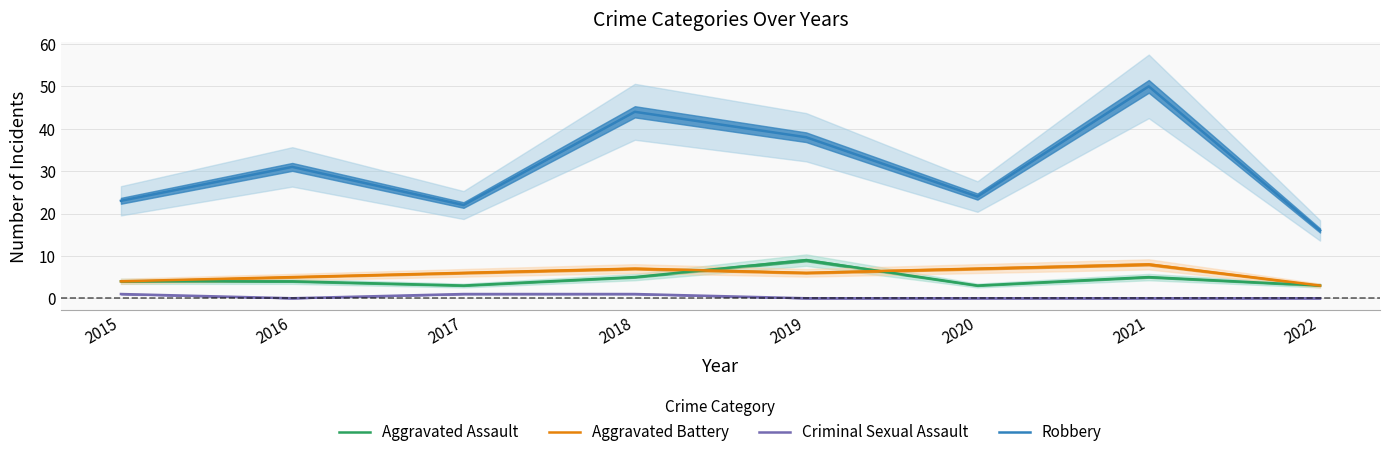

Count the number of data series in this chart.

4